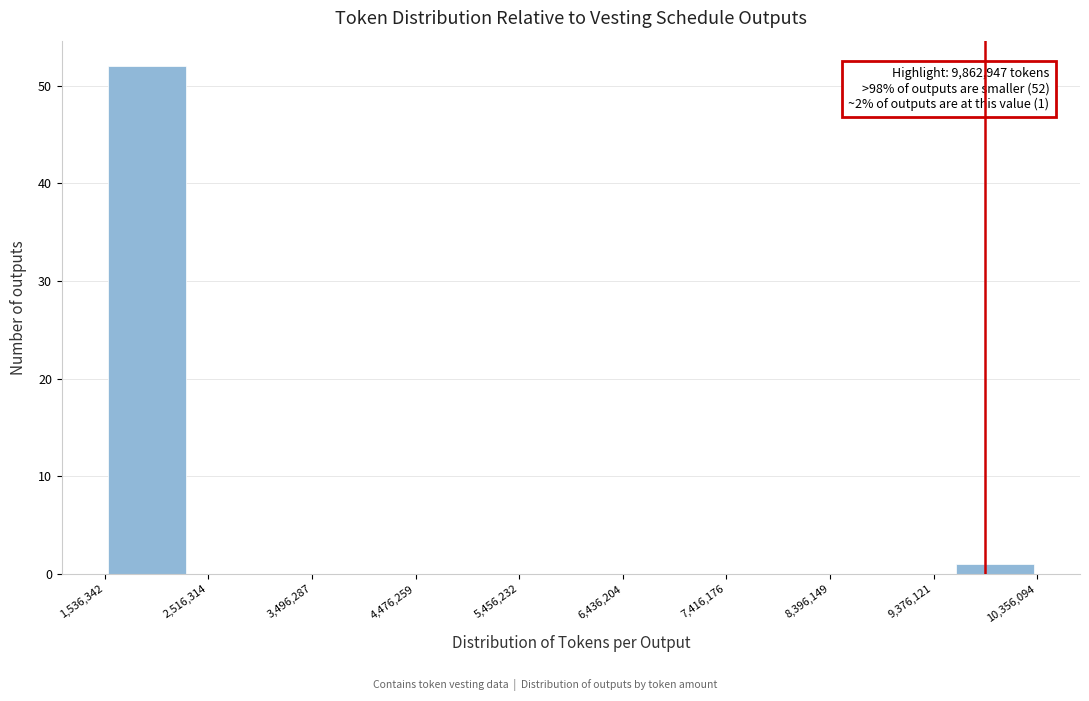

Which range on the x-axis has the tallest bar?

1500000 to 2300000